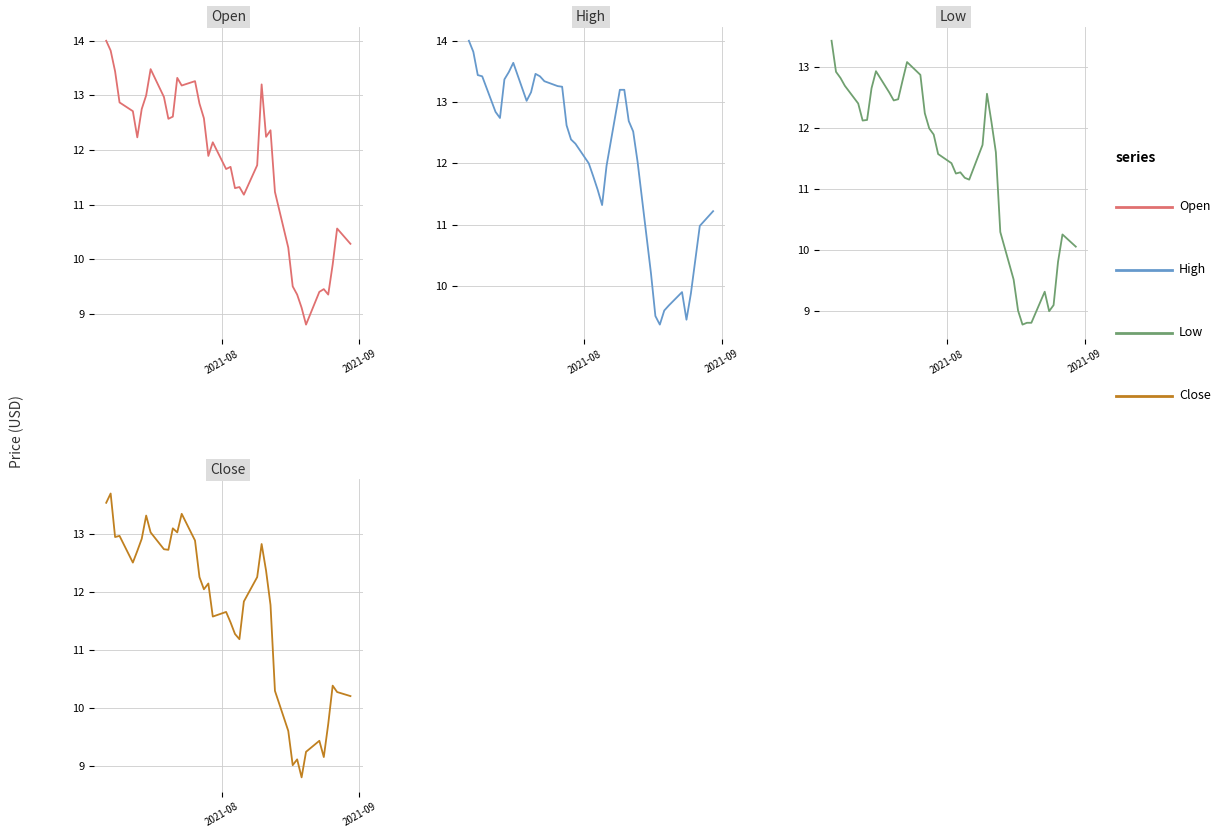

What is the spread (max minus min) of values at 2021-09?

0.9